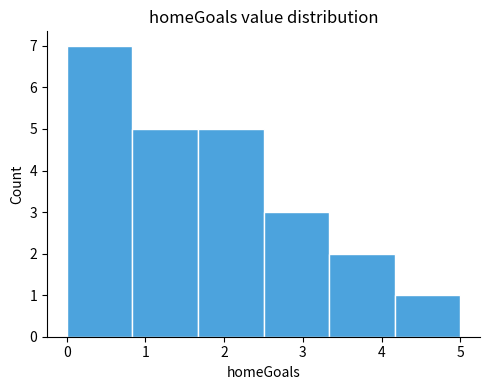

Reading left to right, list every bar in this chart as the range it spans on the x-axis followed by its height. Neither the bar edges nor the heights are printed on the chart, so give them approximately, as read against the axes.

0.0 to 0.8: 7
0.8 to 1.7: 5
1.7 to 2.5: 5
2.5 to 3.3: 3
3.3 to 4.2: 2
4.2 to 5.0: 1